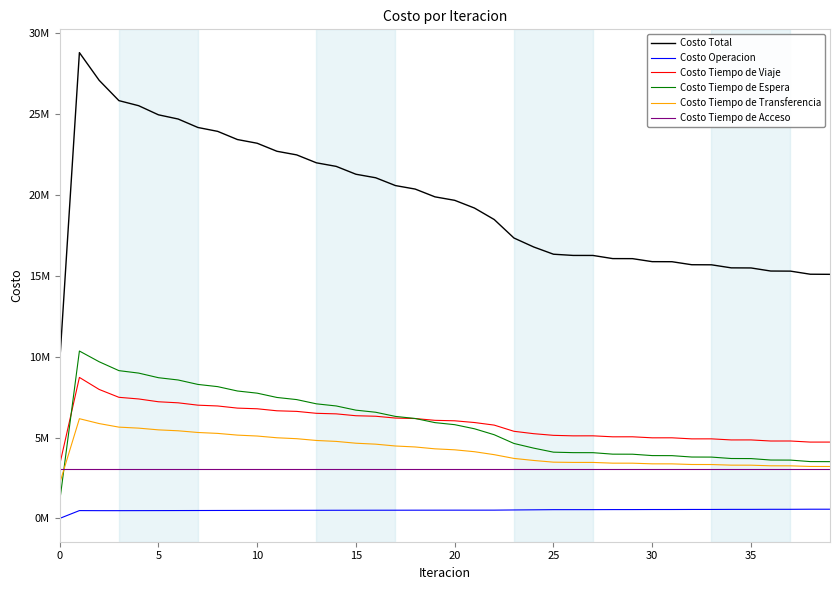

What are all the series names shown in the legend?

Costo Total, Costo Operacion, Costo Tiempo de Viaje, Costo Tiempo de Espera, Costo Tiempo de Transferencia, Costo Tiempo de Acceso